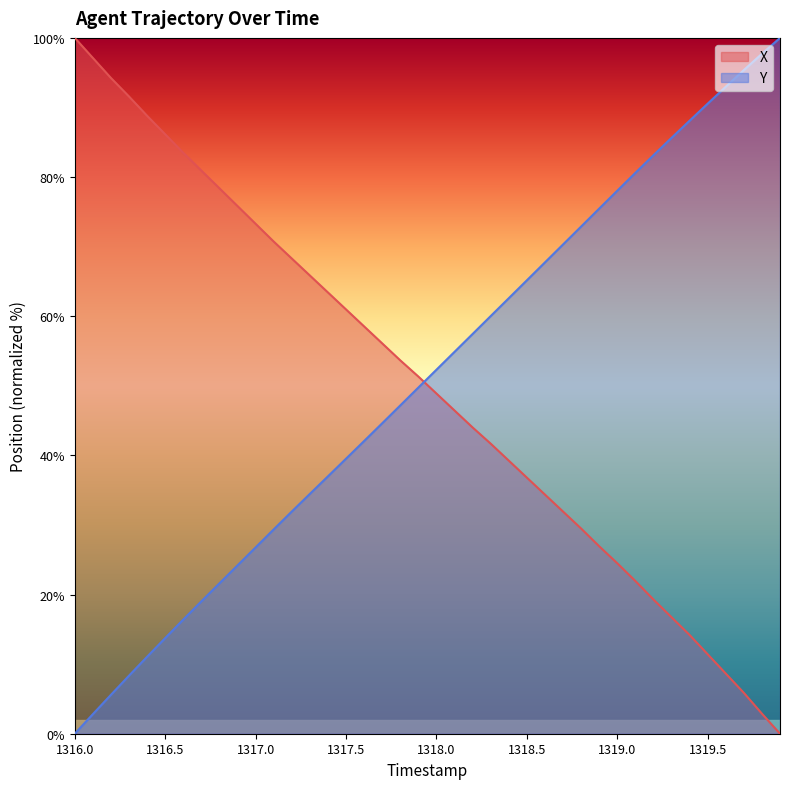

What is the total value across all series at 1318.5?

102.0